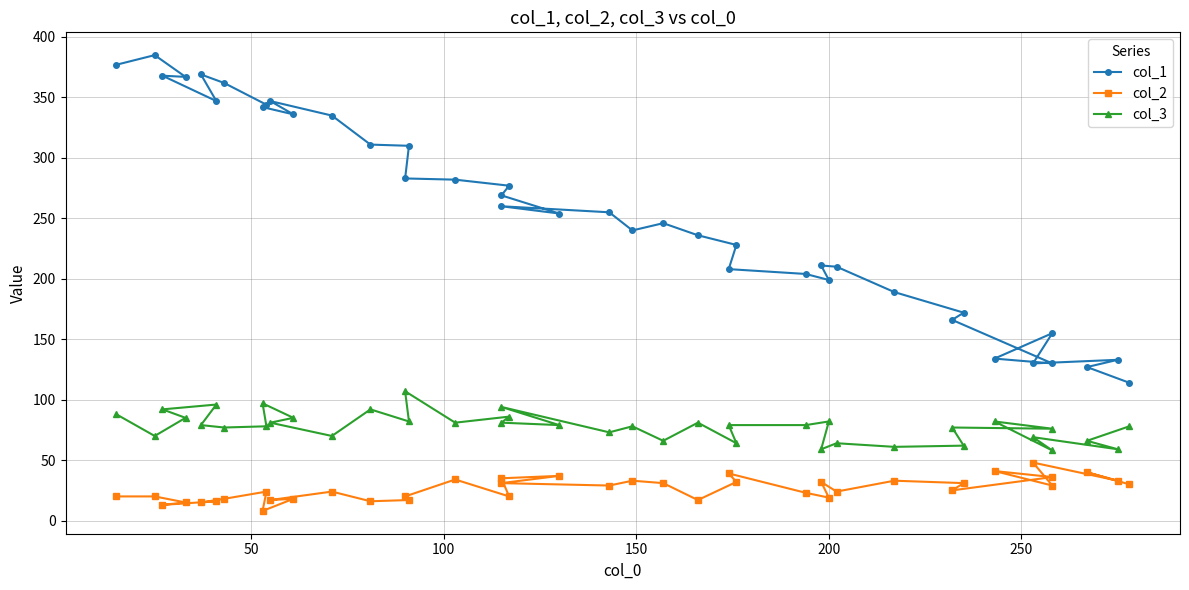

Count the number of categories in the chart.

40